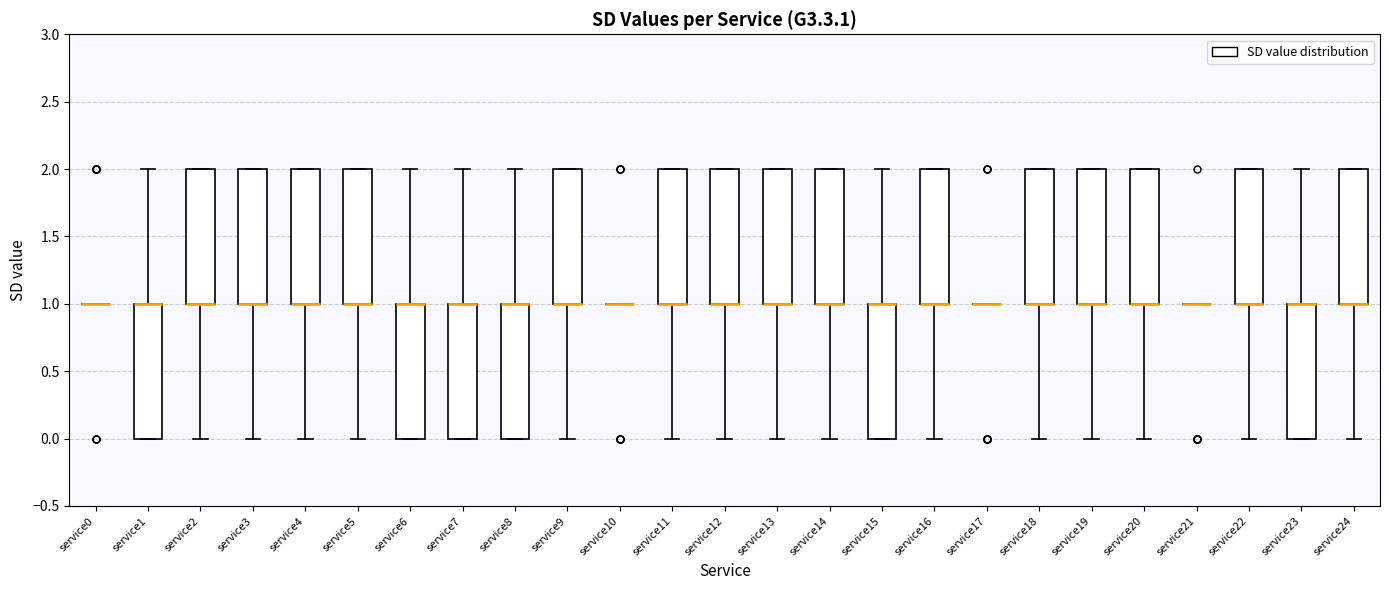

Reading left to right, read every box against the y-axis: the position of its median line, the range the box covers, and the ends of its whiskers. The values are not printed on the chart, so give them approximately, as read against the axis.

service0: box collapsed to a line at 1, whiskers 1 to 1
service1: median 1 (drawn on the box's upper edge), box 0 to 1, whiskers 0 to 2
service2: median 1 (drawn on the box's lower edge), box 1 to 2, whiskers 0 to 2
service3: median 1 (drawn on the box's lower edge), box 1 to 2, whiskers 0 to 2
service4: median 1 (drawn on the box's lower edge), box 1 to 2, whiskers 0 to 2
service5: median 1 (drawn on the box's lower edge), box 1 to 2, whiskers 0 to 2
service6: median 1 (drawn on the box's upper edge), box 0 to 1, whiskers 0 to 2
service7: median 1 (drawn on the box's upper edge), box 0 to 1, whiskers 0 to 2
service8: median 1 (drawn on the box's upper edge), box 0 to 1, whiskers 0 to 2
service9: median 1 (drawn on the box's lower edge), box 1 to 2, whiskers 0 to 2
service10: box collapsed to a line at 1, whiskers 1 to 1
service11: median 1 (drawn on the box's lower edge), box 1 to 2, whiskers 0 to 2
service12: median 1 (drawn on the box's lower edge), box 1 to 2, whiskers 0 to 2
service13: median 1 (drawn on the box's lower edge), box 1 to 2, whiskers 0 to 2
service14: median 1 (drawn on the box's lower edge), box 1 to 2, whiskers 0 to 2
service15: median 1 (drawn on the box's upper edge), box 0 to 1, whiskers 0 to 2
service16: median 1 (drawn on the box's lower edge), box 1 to 2, whiskers 0 to 2
service17: box collapsed to a line at 1, whiskers 1 to 1
service18: median 1 (drawn on the box's lower edge), box 1 to 2, whiskers 0 to 2
service19: median 1 (drawn on the box's lower edge), box 1 to 2, whiskers 0 to 2
service20: median 1 (drawn on the box's lower edge), box 1 to 2, whiskers 0 to 2
service21: box collapsed to a line at 1, whiskers 1 to 1
service22: median 1 (drawn on the box's lower edge), box 1 to 2, whiskers 0 to 2
service23: median 1 (drawn on the box's upper edge), box 0 to 1, whiskers 0 to 2
service24: median 1 (drawn on the box's lower edge), box 1 to 2, whiskers 0 to 2